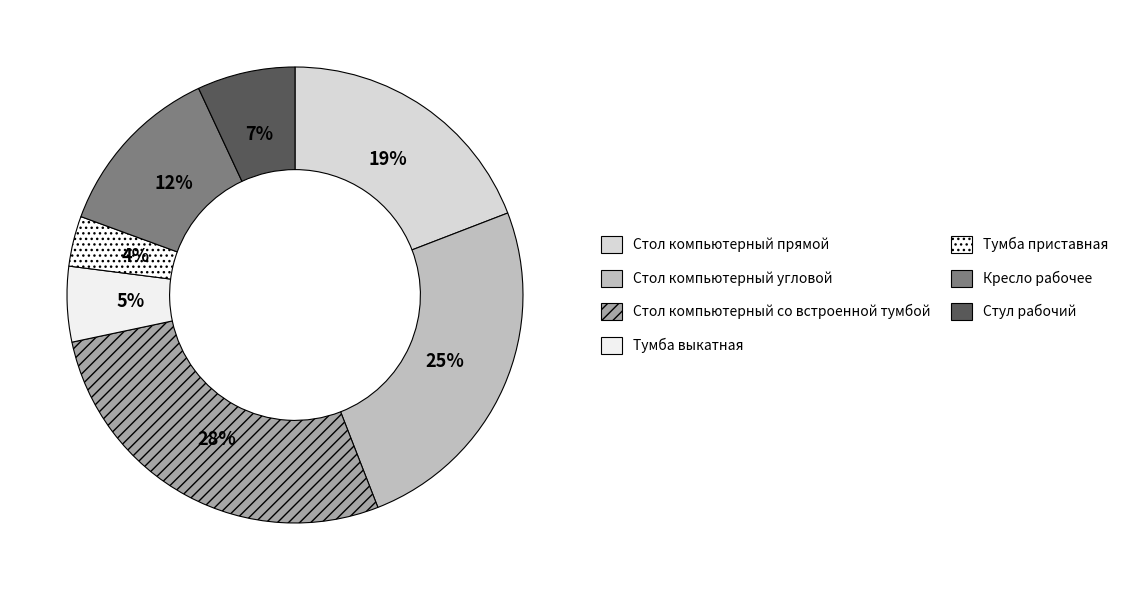

To the nearest percent, what is the average slice percentage?

14%